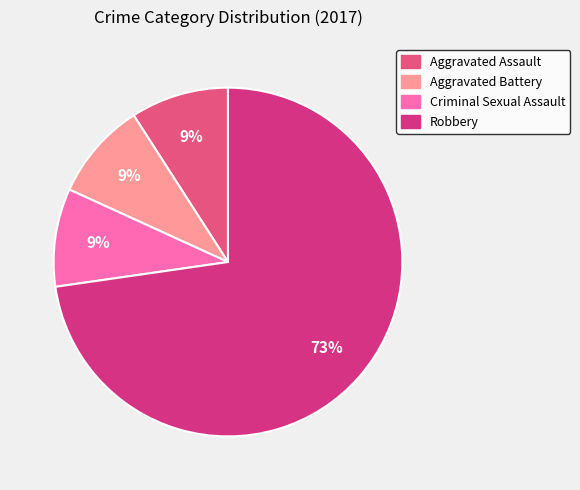

The Aggravated Battery slice represents 9% of the pie. True or false?

True